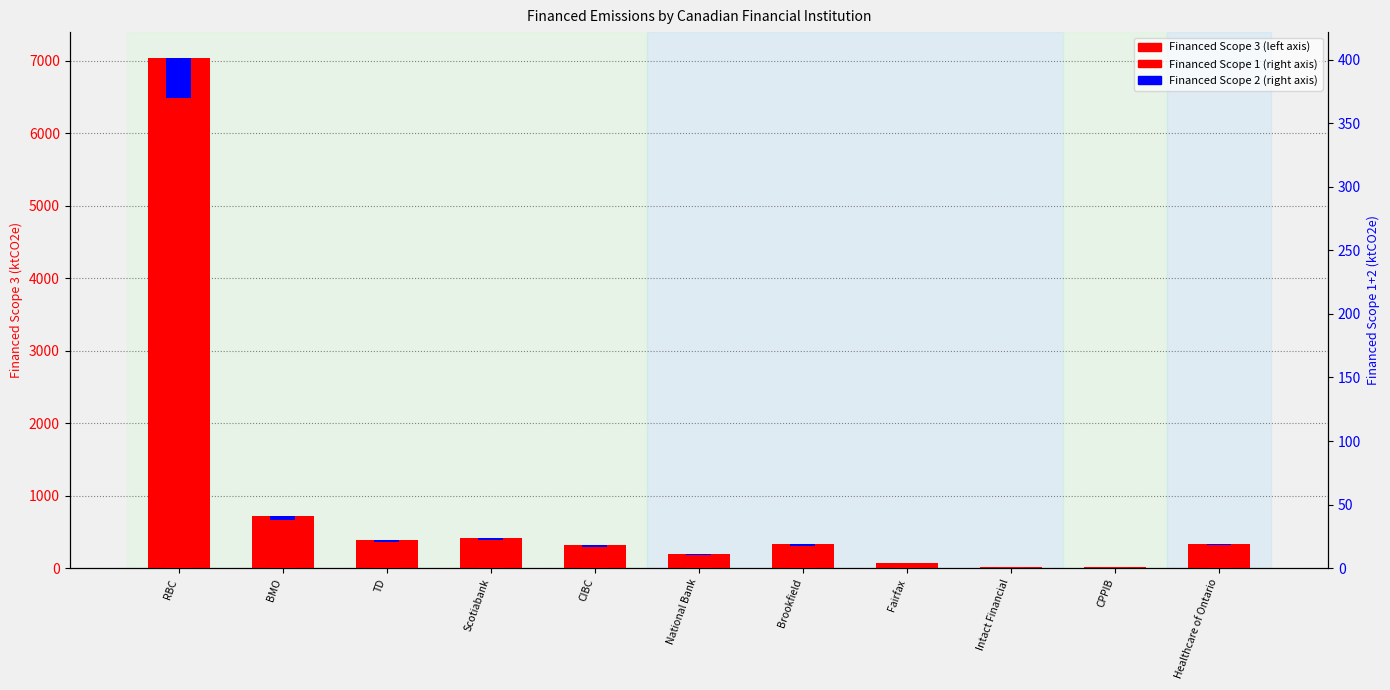

Which has a higher value, Intact Financial or Scotiabank?

Scotiabank